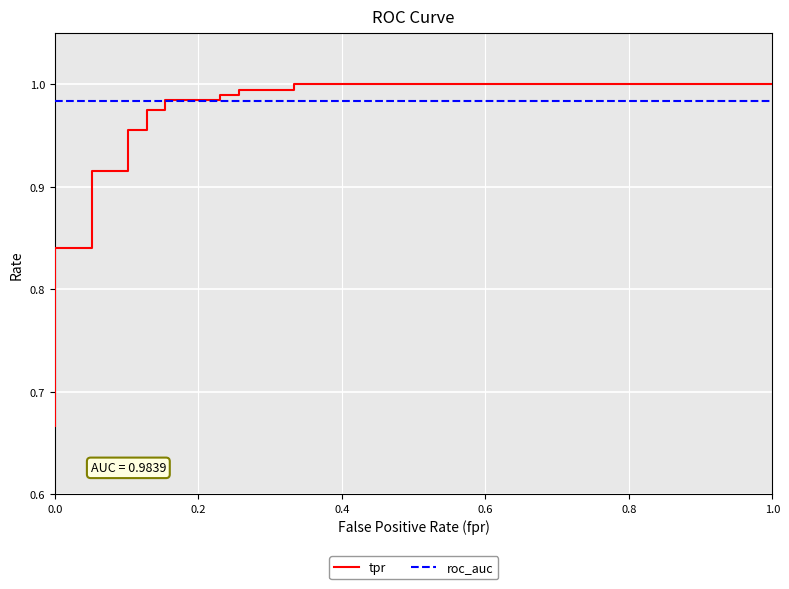

What are all the series names shown in the legend?

tpr, roc_auc